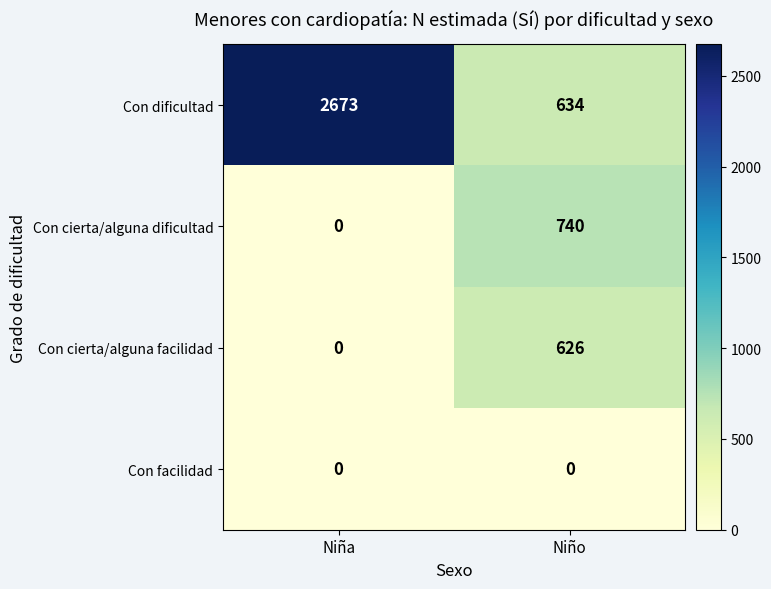

Rank the series by their maximum value, from highest to lowest.

Con dificultad, Con cierta/alguna dificultad, Con cierta/alguna facilidad, Con facilidad